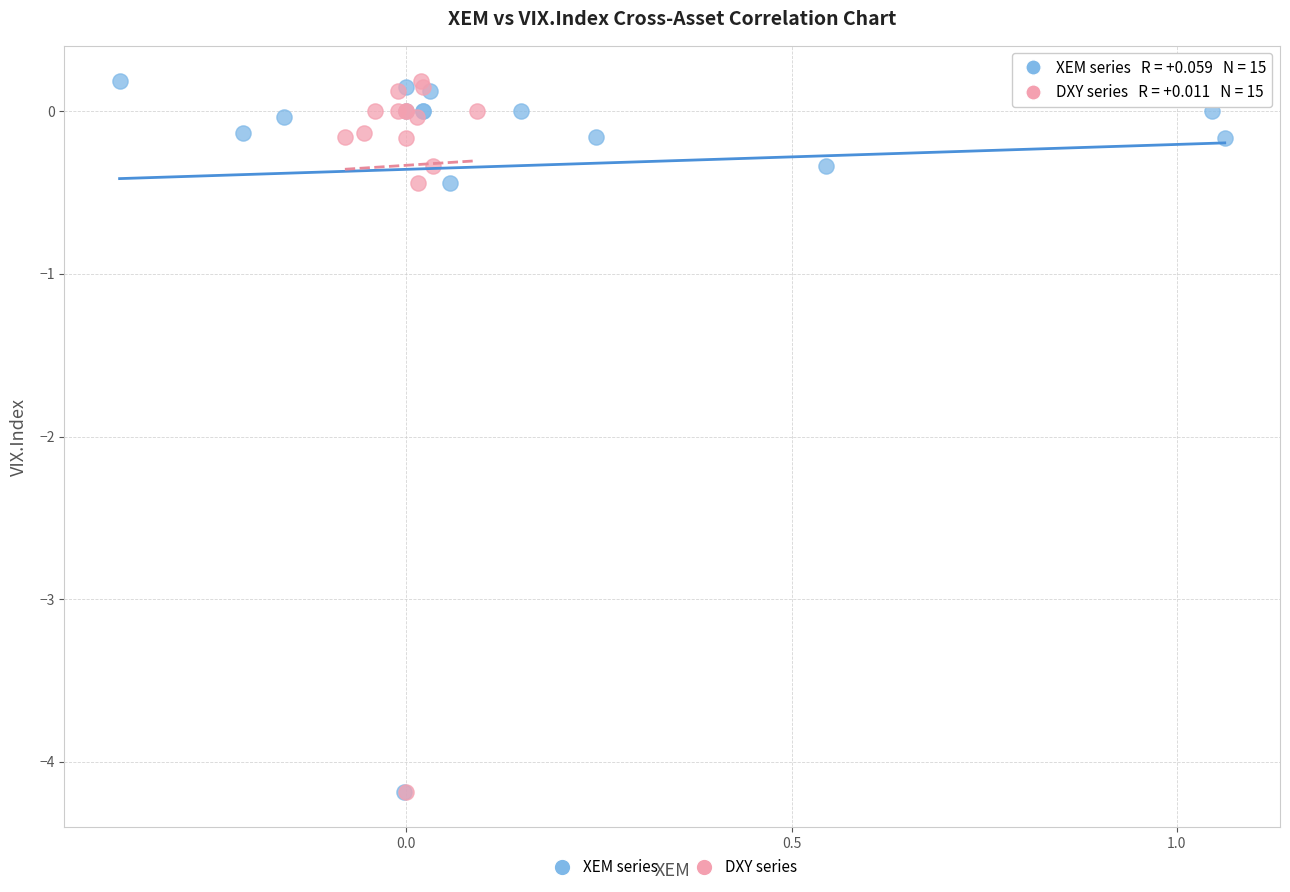

What are all the series names shown in the legend?

XEM series, DXY series